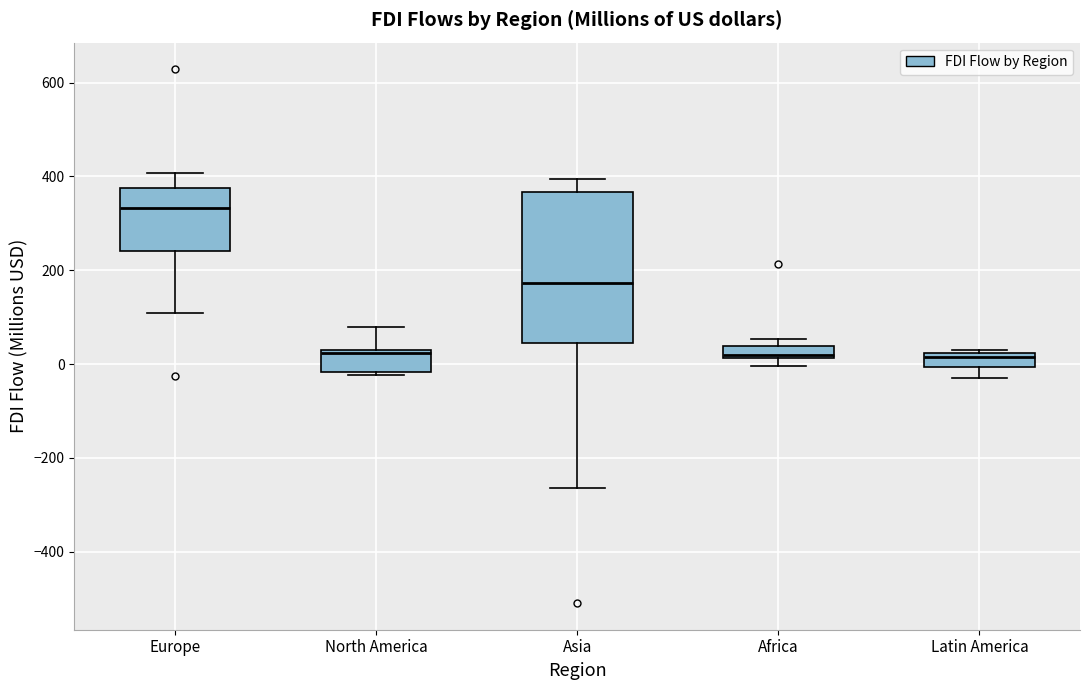

Which box is the tallest, from its lower edge to its upper edge?

Asia